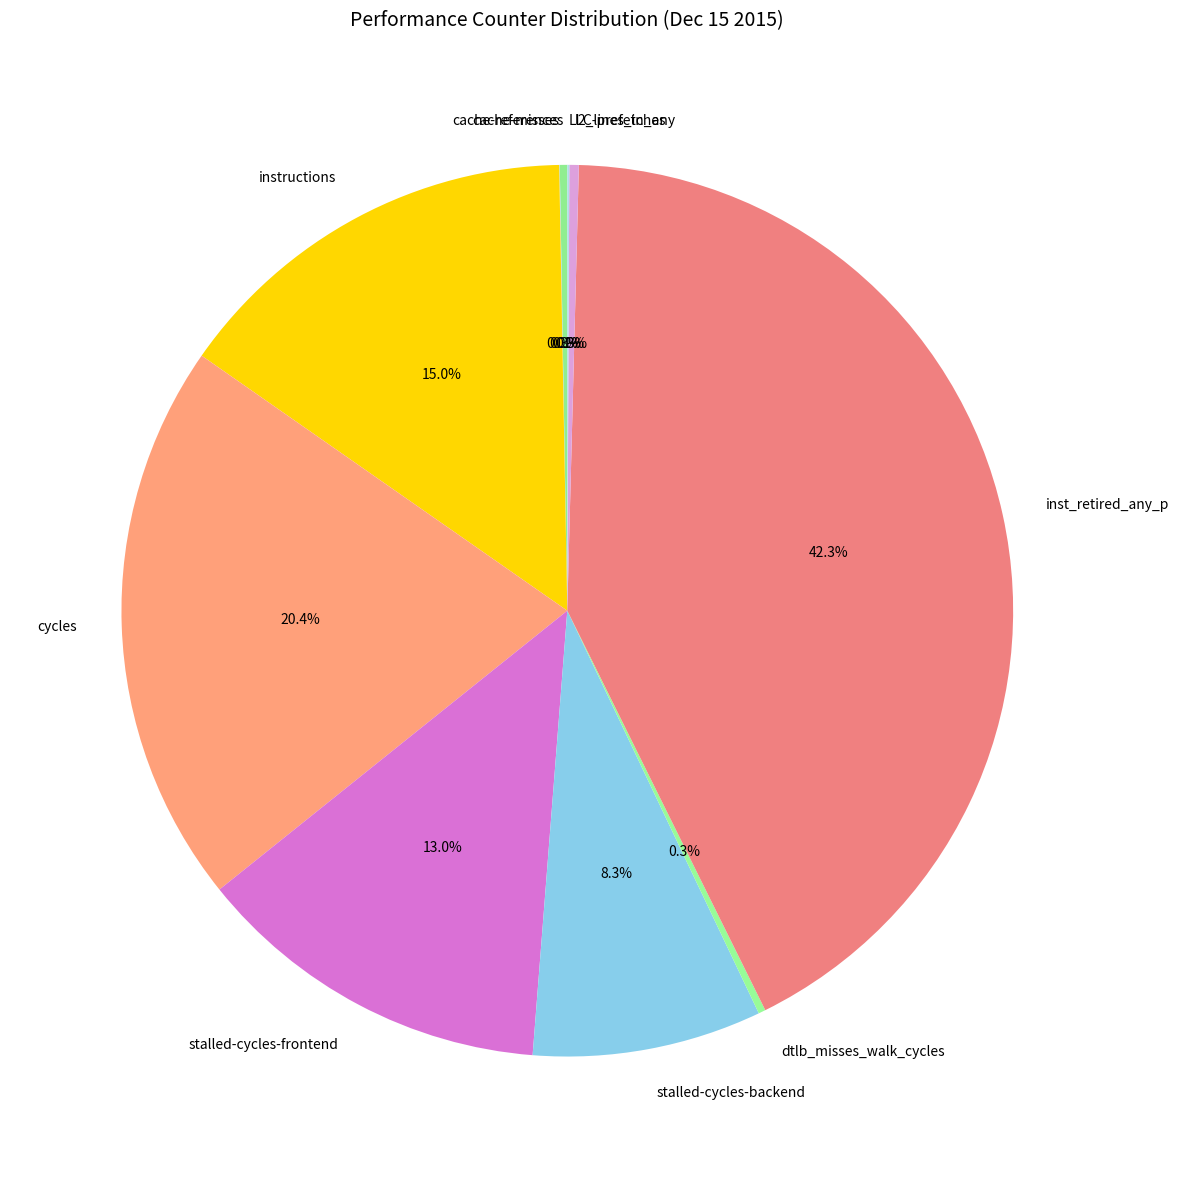

What portion of the pie excludes stalled-cycles-backend?

91.7%